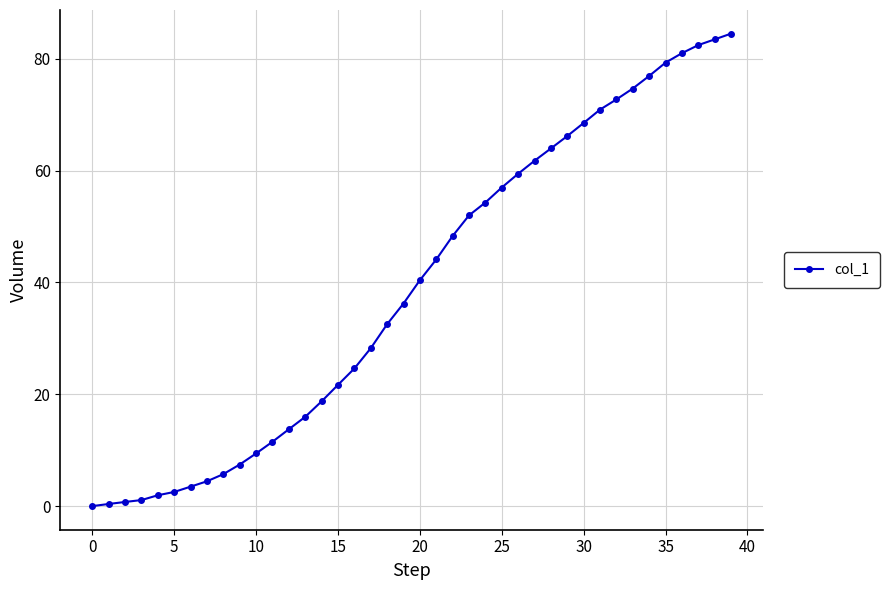

What is the maximum value shown in the chart?

84.5